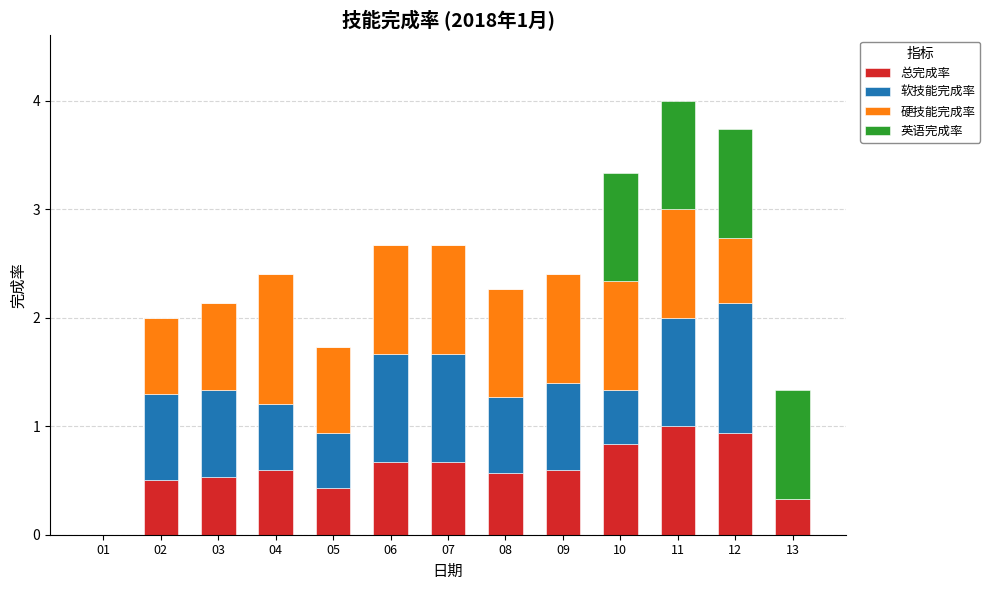

At which category is the sum across all series the highest?

11